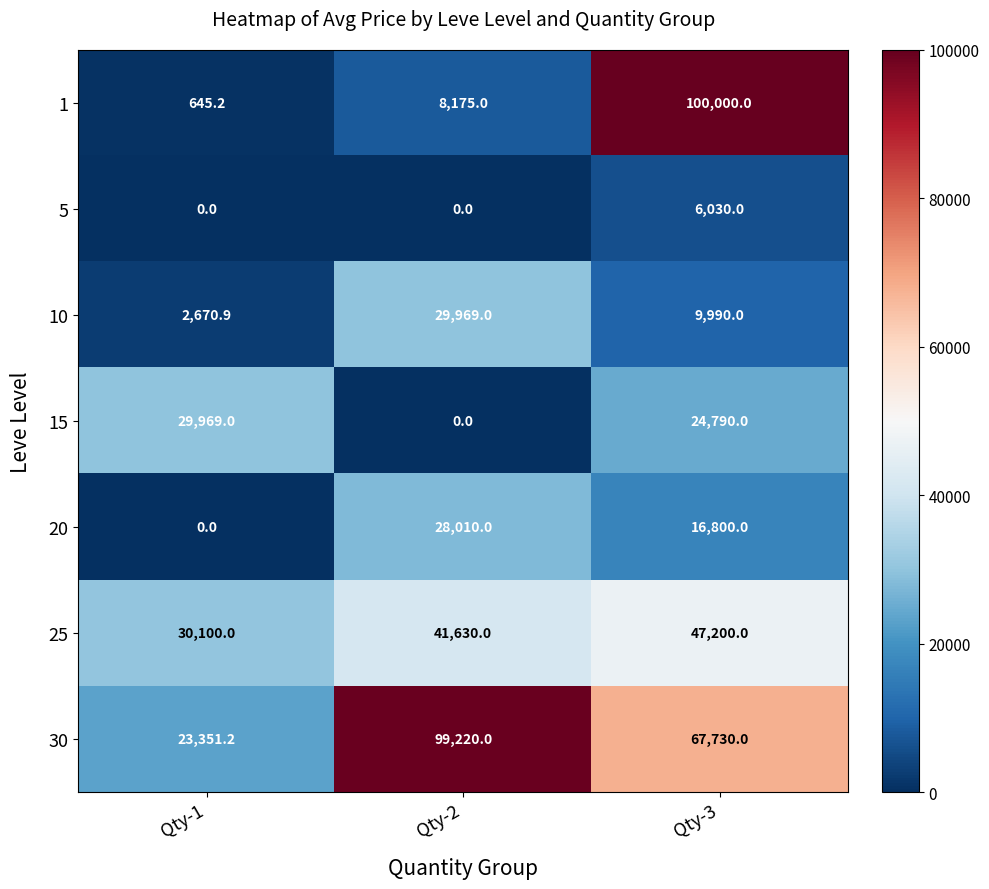

What is the sum of all 25 values?

118930.0